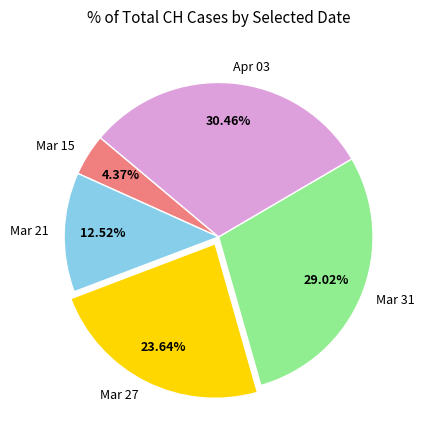

Do Mar 31 and Mar 21 together represent more than half of the pie?

No